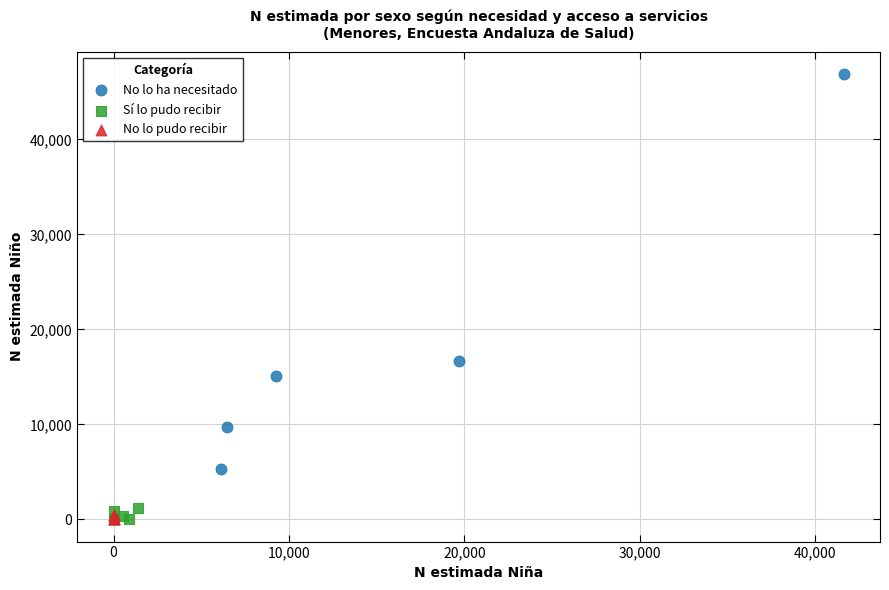

Which series reaches the maximum Y coordinate?

No lo ha necesitado